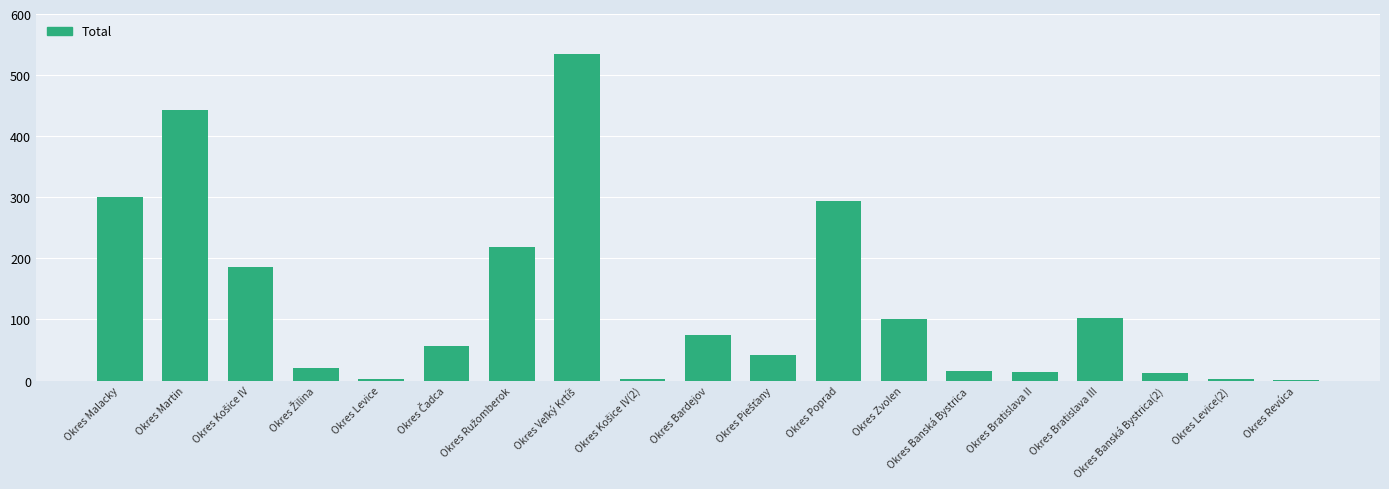

Is it true that the value at Okres Bratislava III is 64?

False